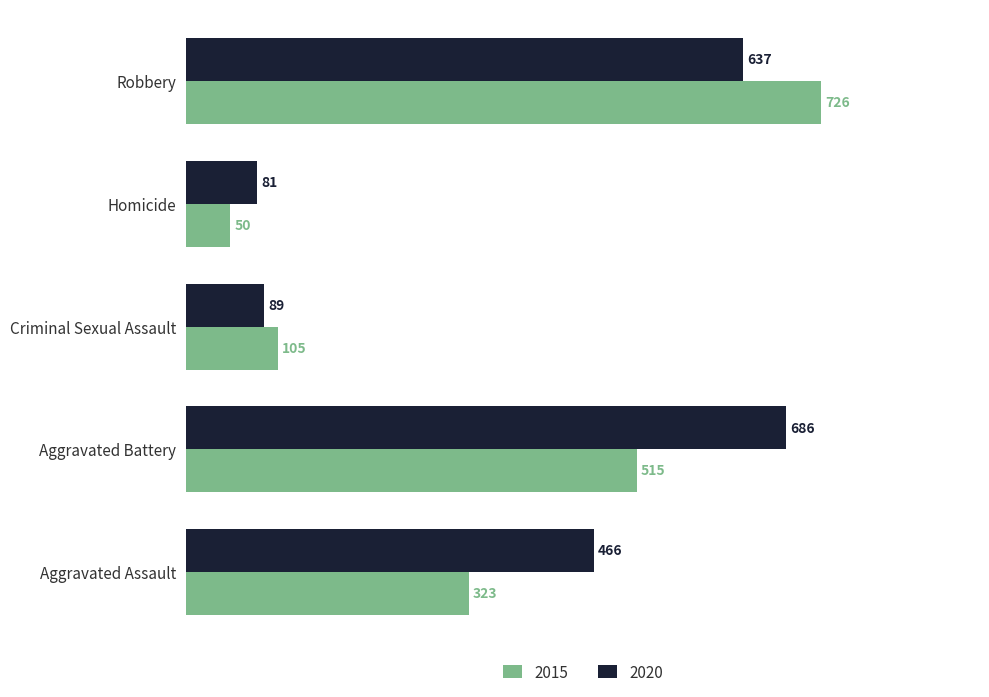

At how many categories does at least one series exceed 456?

3